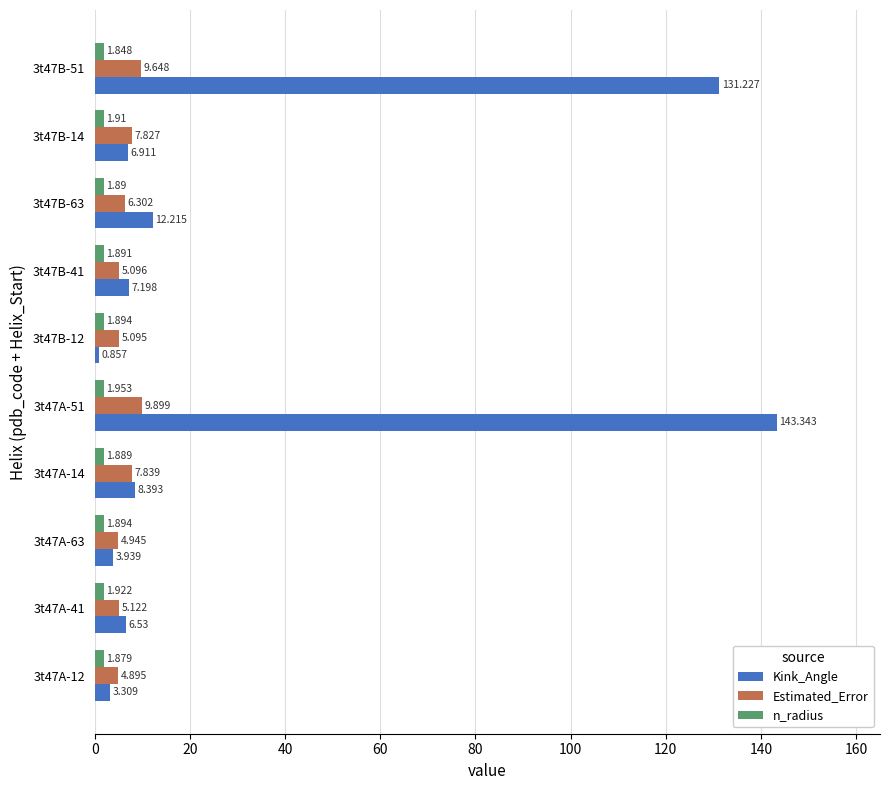

Rank the series by their average value, from lowest to highest.

n_radius, Estimated_Error, Kink_Angle